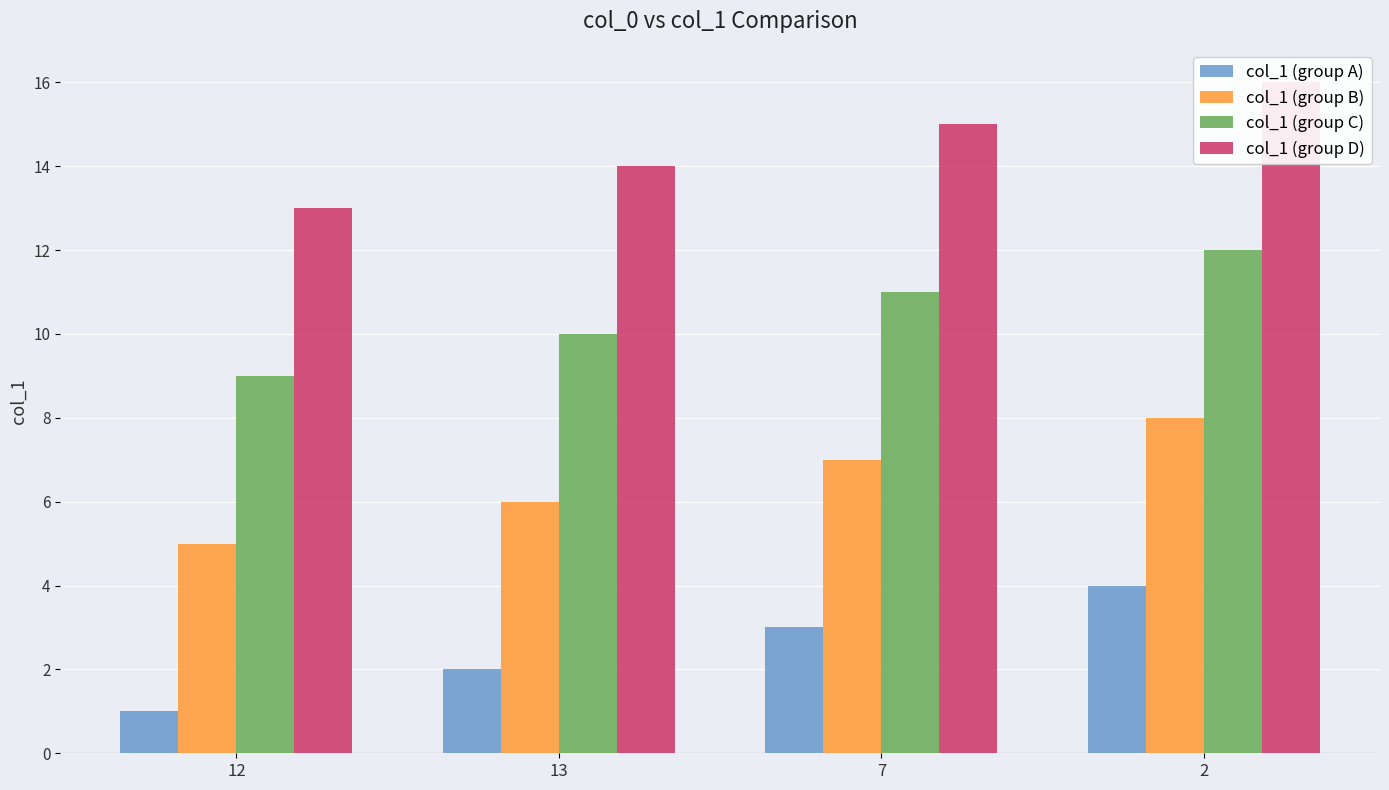

What is the difference between the highest and lowest values at 13?

12